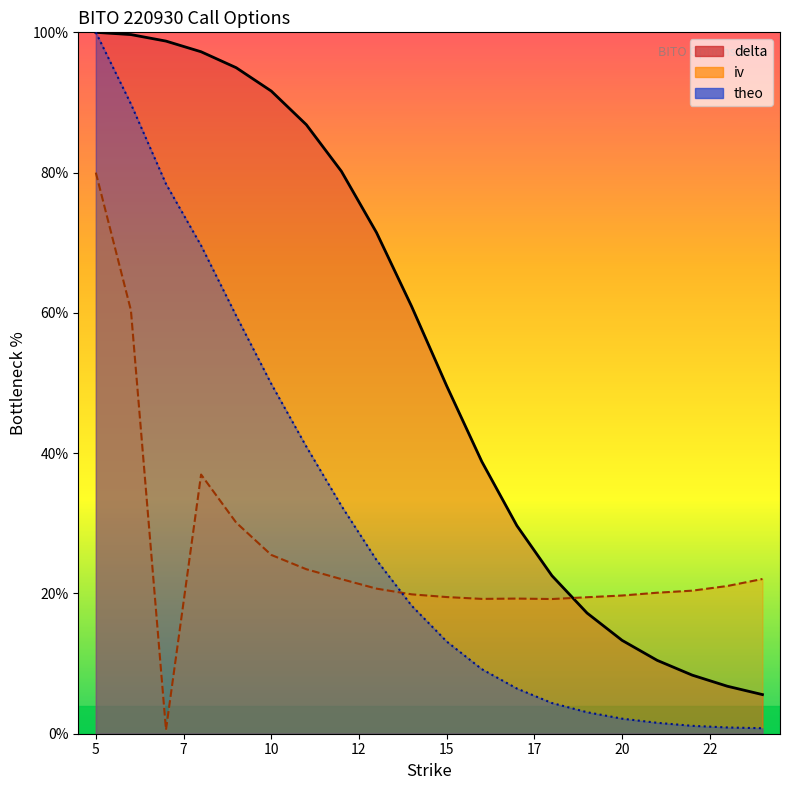

List the series in order of their overall mean, lowest first.

iv, theo, delta